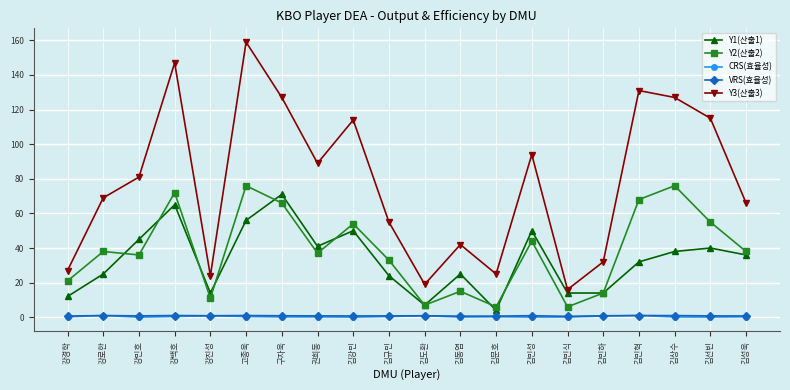

What is the label of the 11th point from the left?

김도환